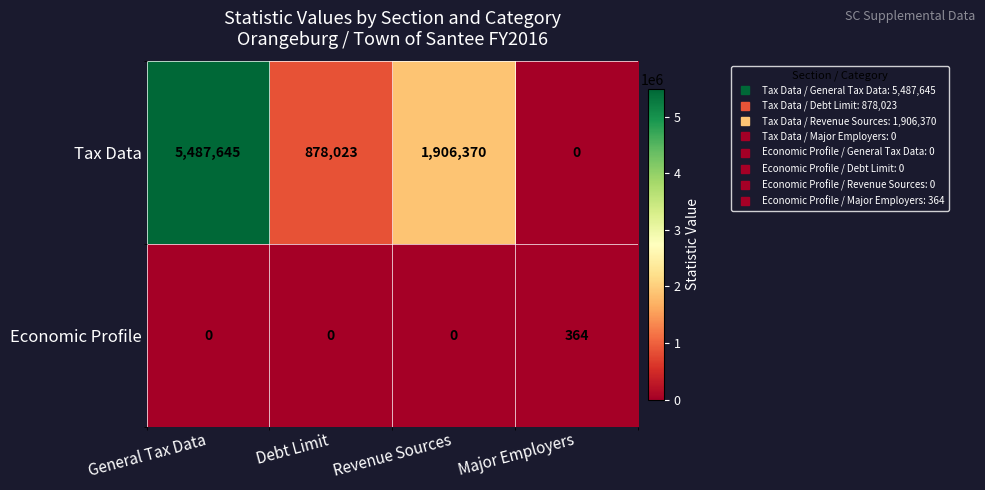

What is the sum of all Tax Data values?

8272038